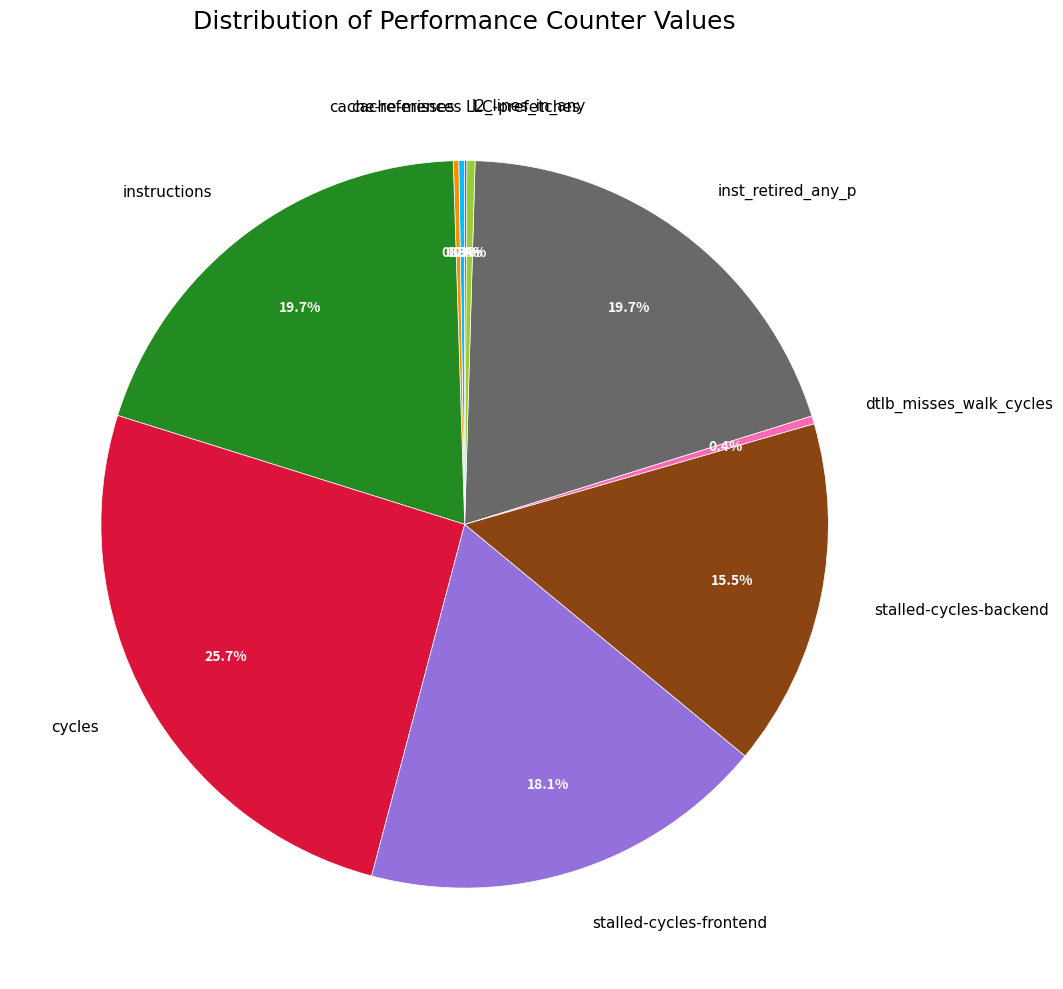

Is it true that stalled-cycles-backend is 1% of the pie?

False